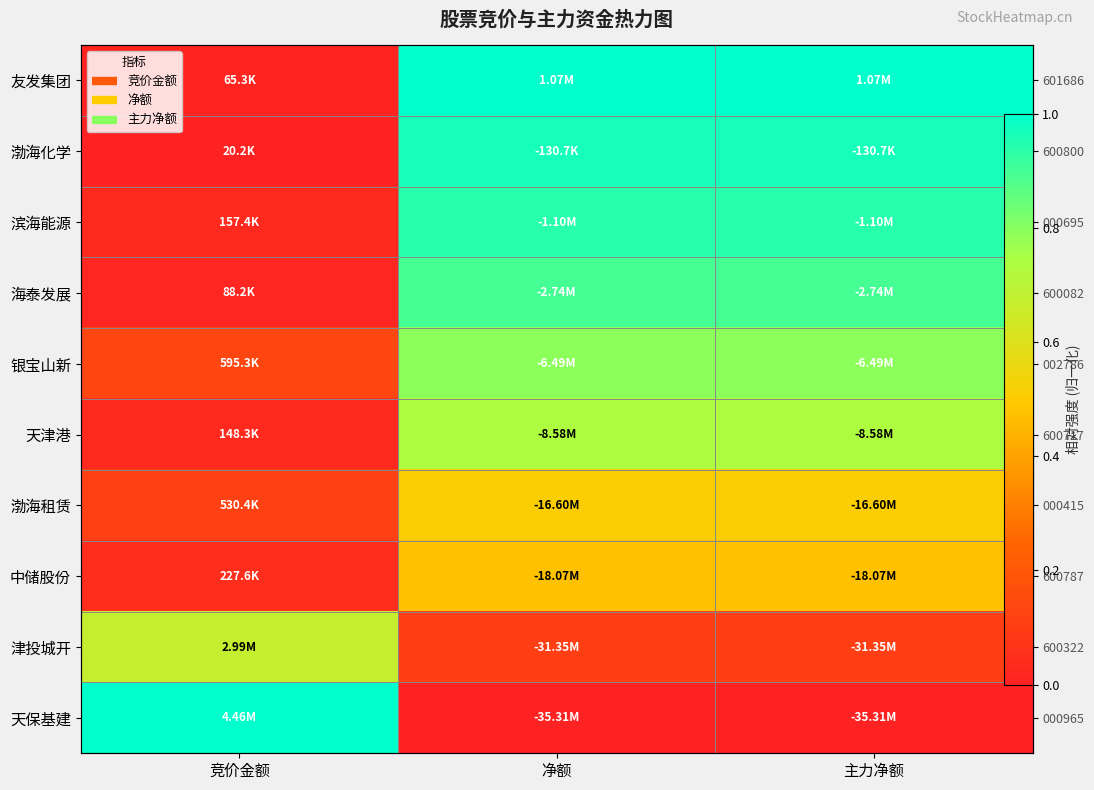

Where is 滨海能源 nearest to the value 0?

竞价金额